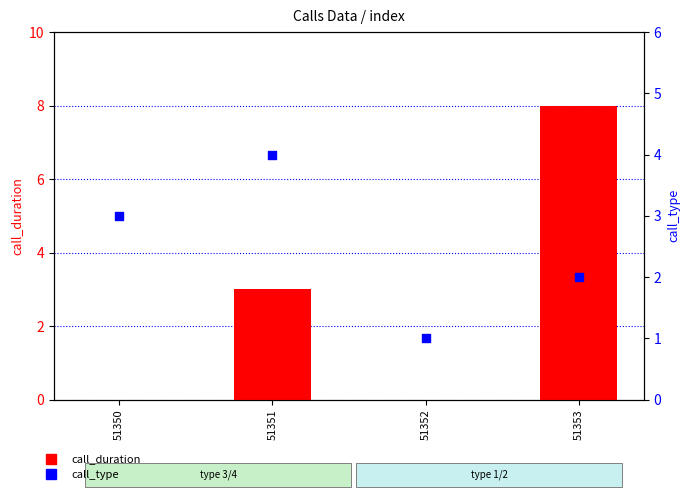

Which series contains the lowest Y value?

call_duration